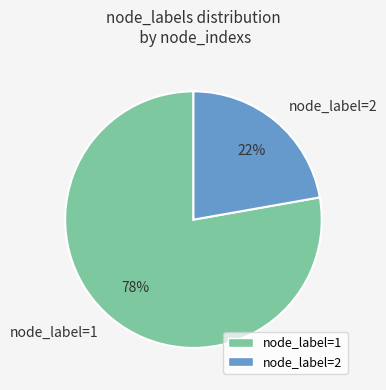

Count the number of slices in the pie.

2